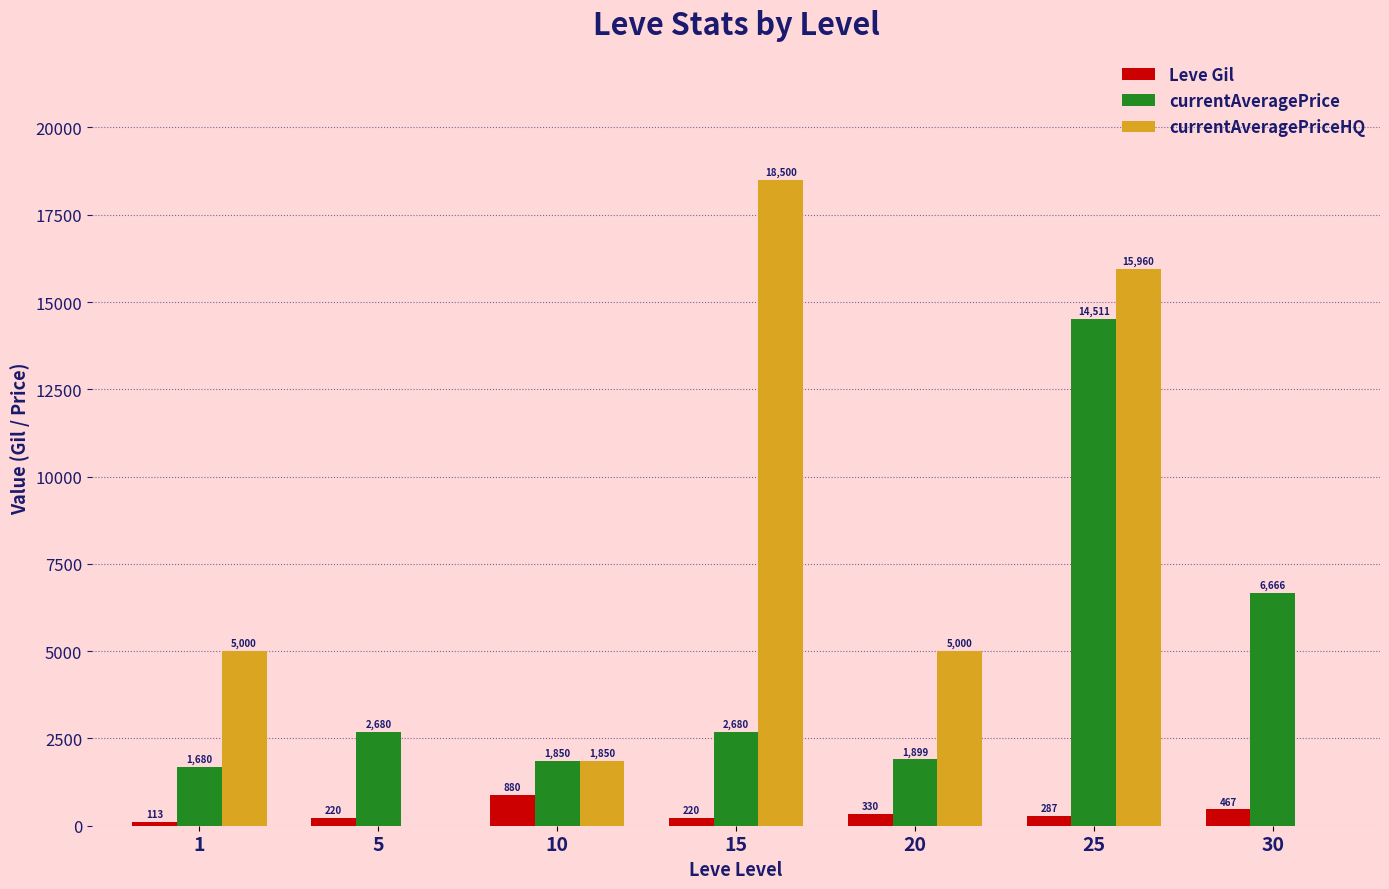

Are the bars horizontal?

No